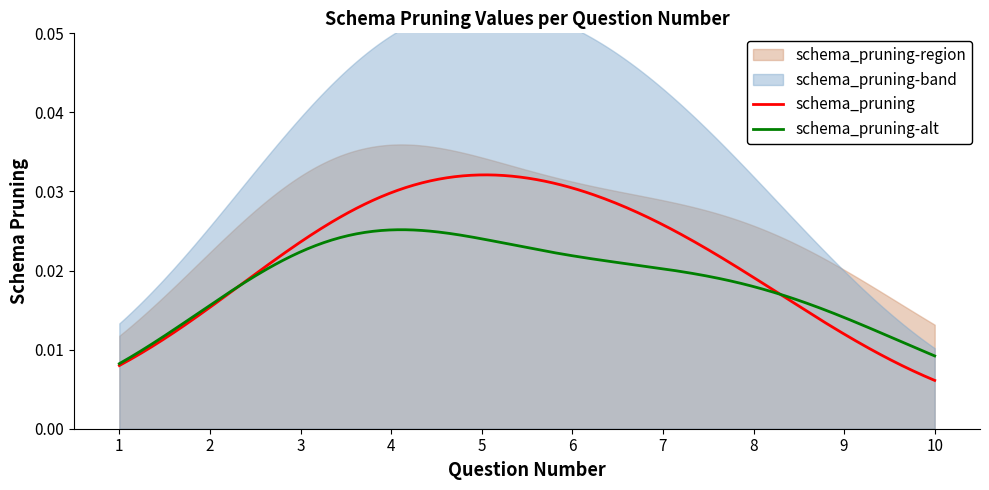

True or false: schema_pruning_lower and schema_pruning_upper intersect in this chart.

False